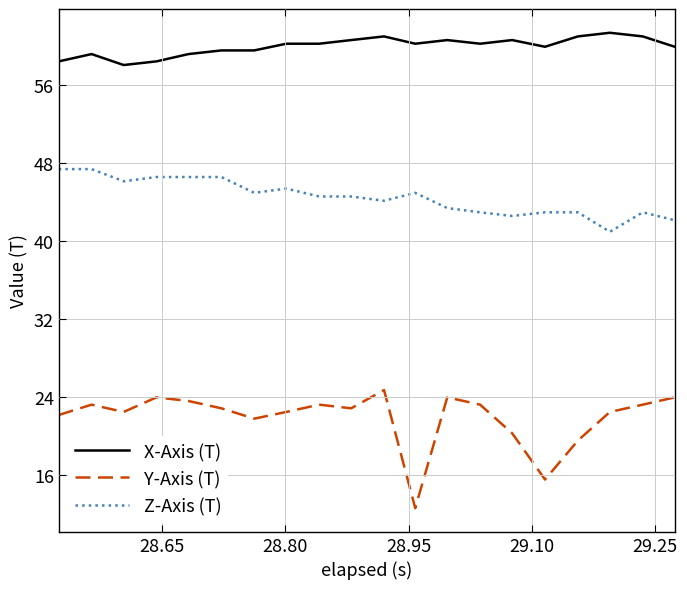

What is the difference between the maximum and minimum values in the Z-Axis (T) series?

6.4